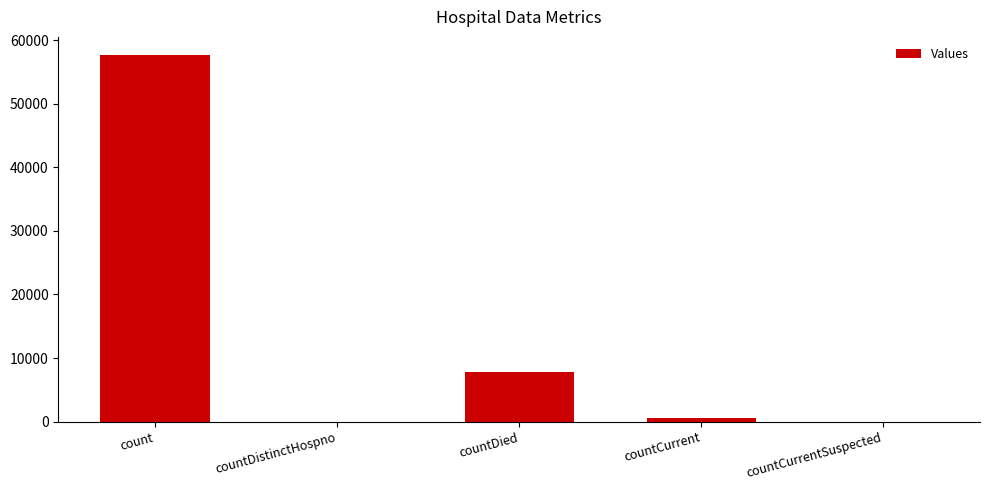

How many data points does each series have?

5